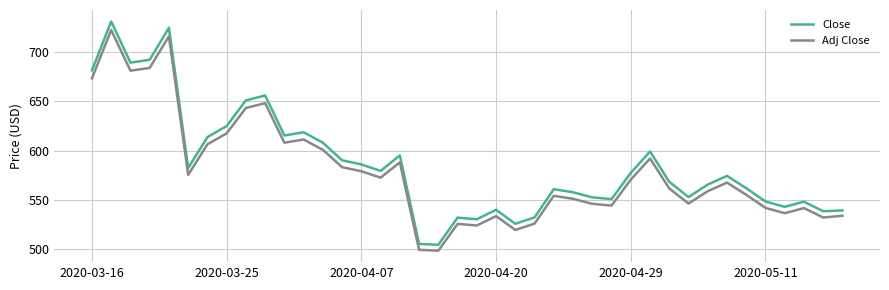

What is the greatest value displayed?

730.9